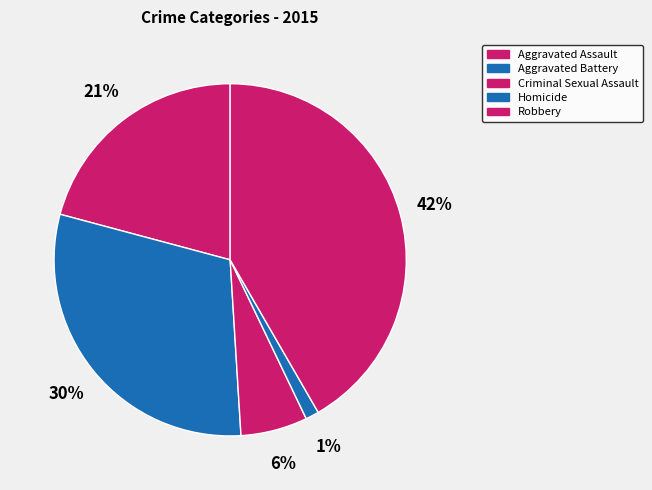

To the nearest percent, what portion does Criminal Sexual Assault represent?

6%